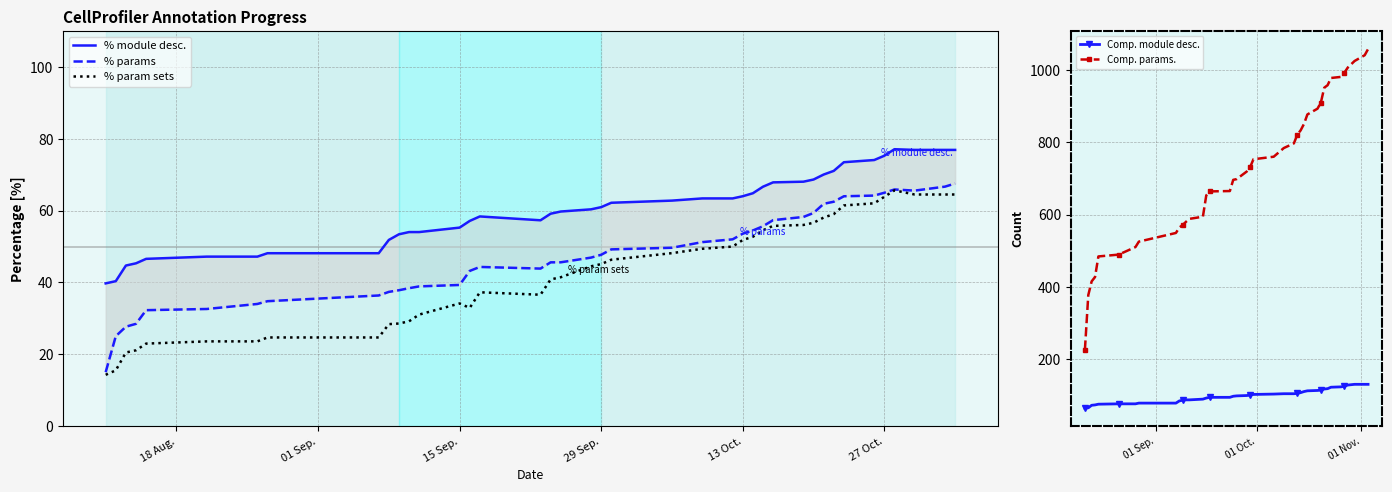

How many lines are shown in the chart?

5